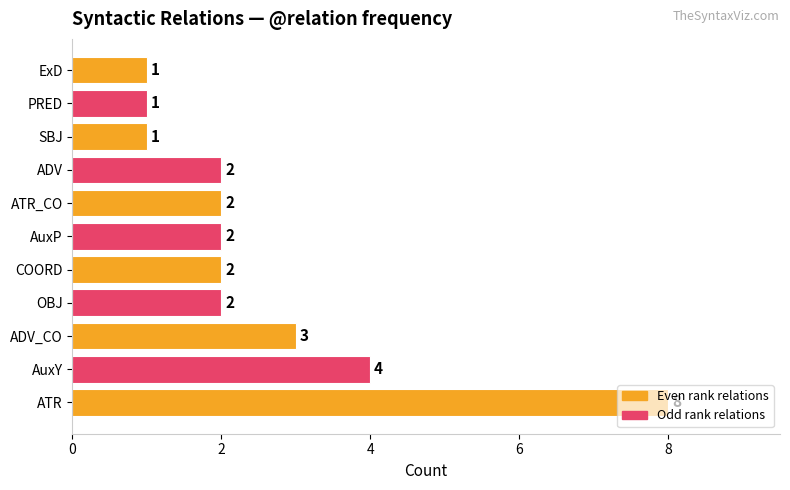

Which category has the highest value across all series?

ATR